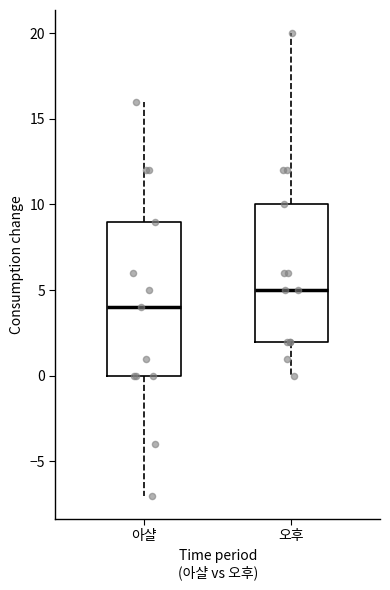

Which box is the tallest, from its lower edge to its upper edge?

아샬